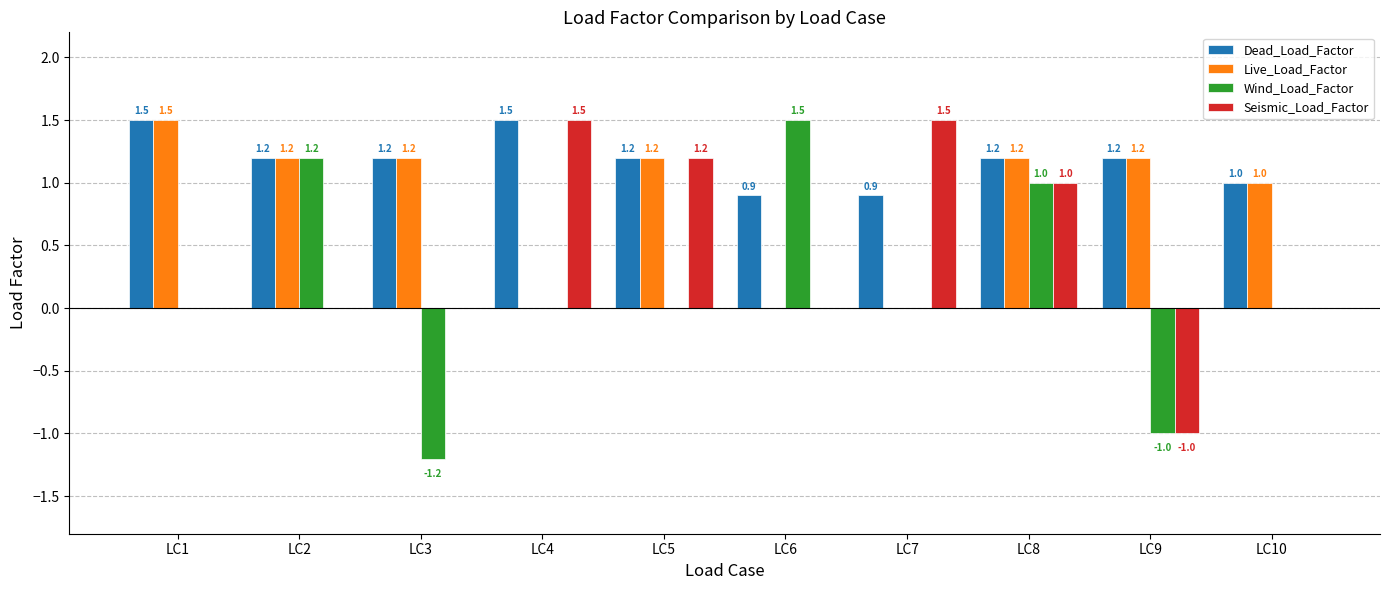

Reading left to right, what are all the values shown in this chart?

Dead_Load_Factor: 1.5	1.2	1.2	1.5	1.2	0.9	0.9	1.2	1.2	1.0
Live_Load_Factor: 1.5	1.2	1.2	0.0	1.2	0.0	0.0	1.2	1.2	1.0
Wind_Load_Factor: 0.0	1.2	-1.2	0.0	0.0	1.5	0.0	1.0	-1.0	0.0
Seismic_Load_Factor: 0.0	0.0	0.0	1.5	1.2	0.0	1.5	1.0	-1.0	0.0